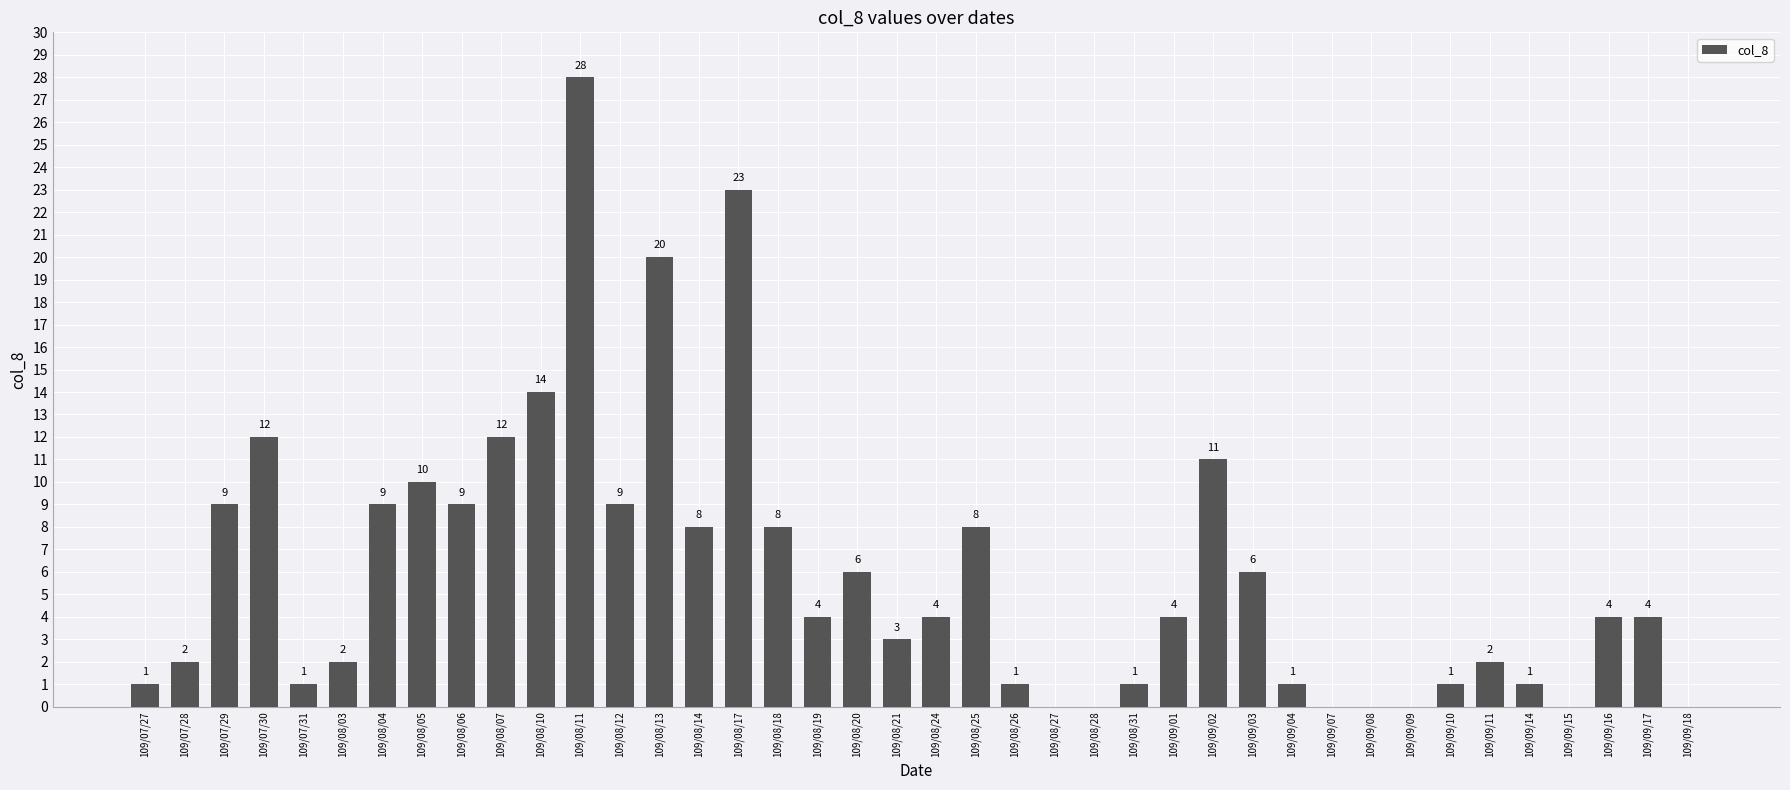

What is the greatest value displayed?

28